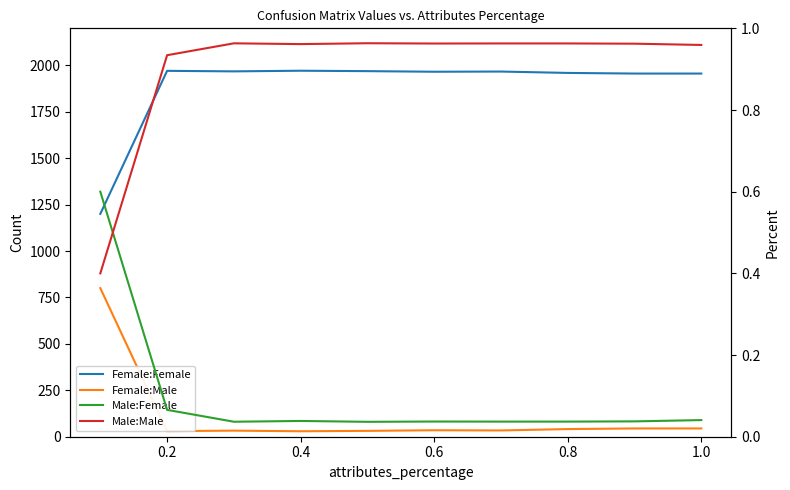

Count the number of categories in the chart.

10